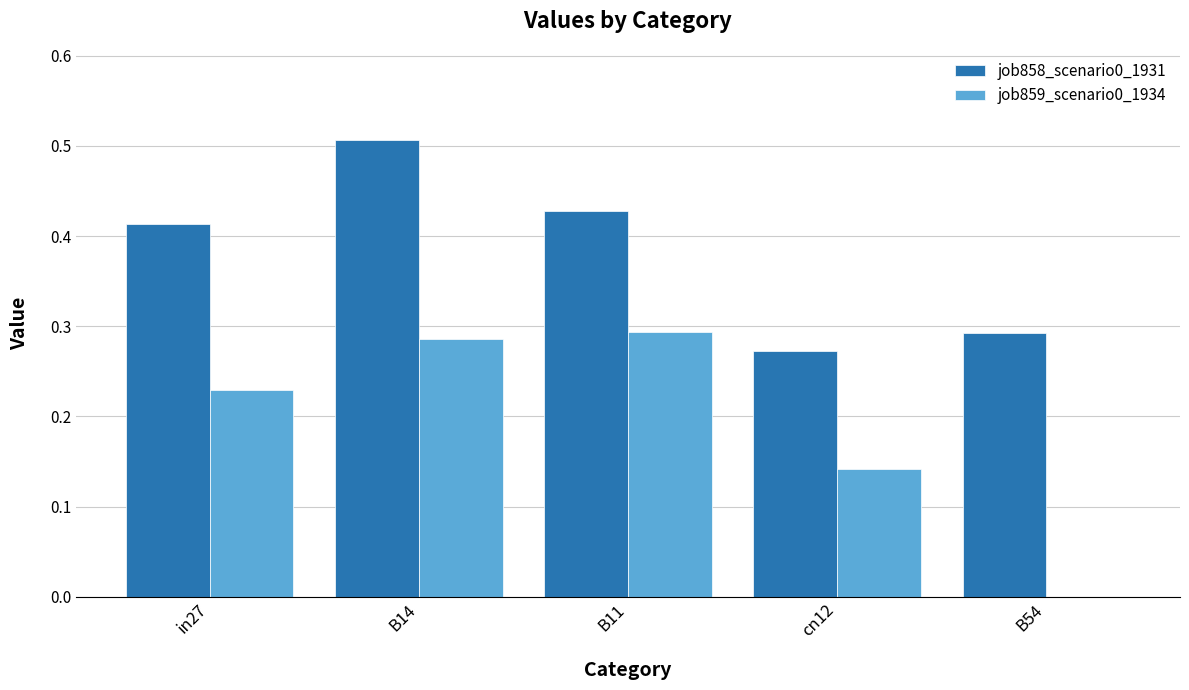

Between in27 and B11, which series saw the biggest shift?

job859_scenario0_1934